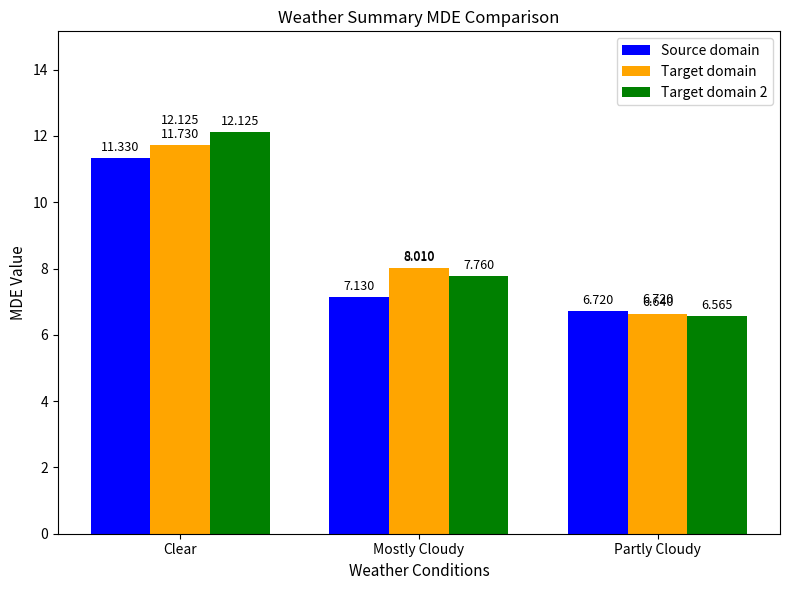

At Mostly Cloudy, list the series in order from smallest to largest.

Source domain, Target domain 2, Target domain